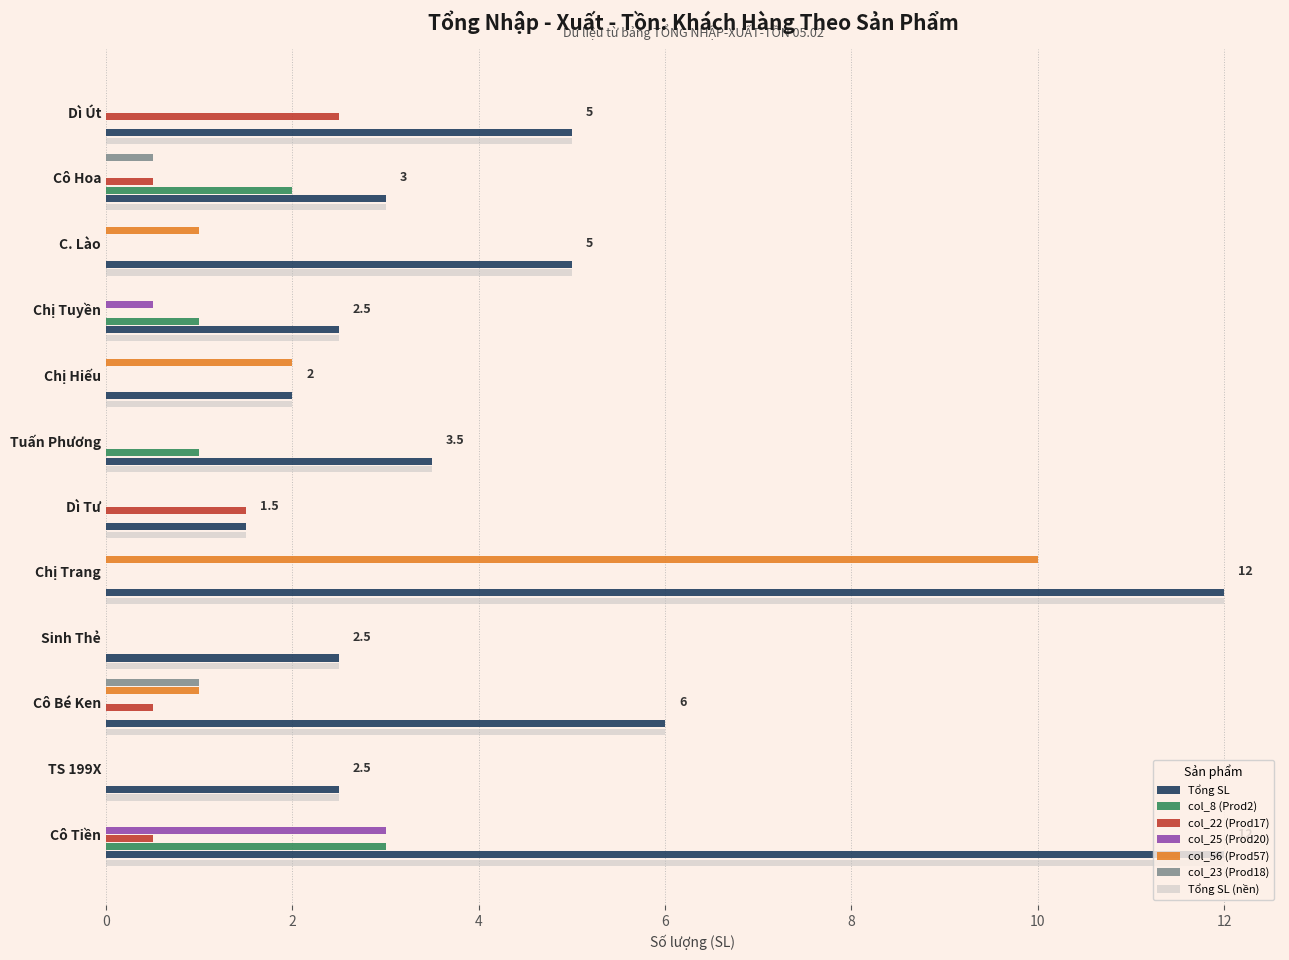

Are the bars horizontal?

Yes